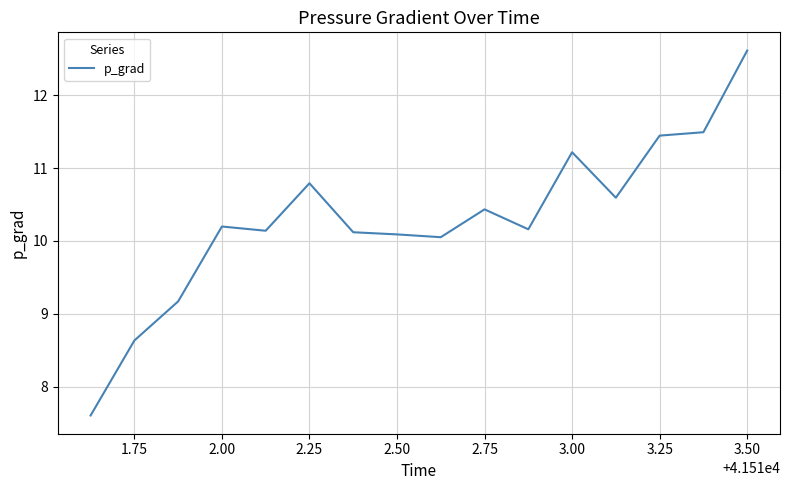

What is the difference between the second highest and second lowest values?

2.9